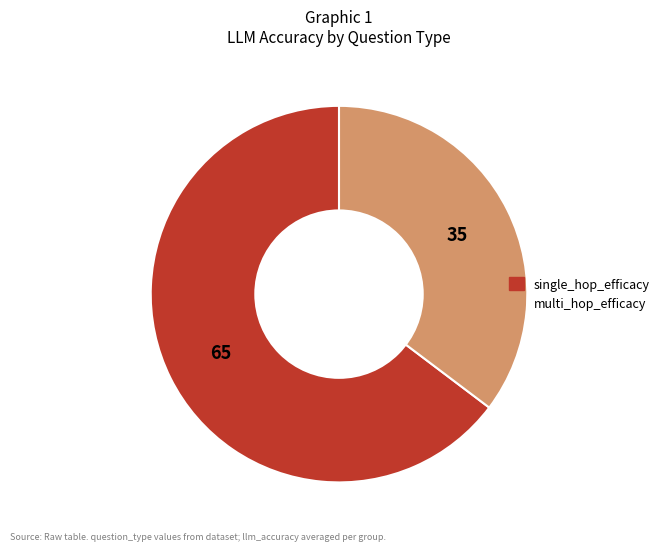

Rank the categories by value from lowest to highest.

multi_hop_efficacy, single_hop_efficacy